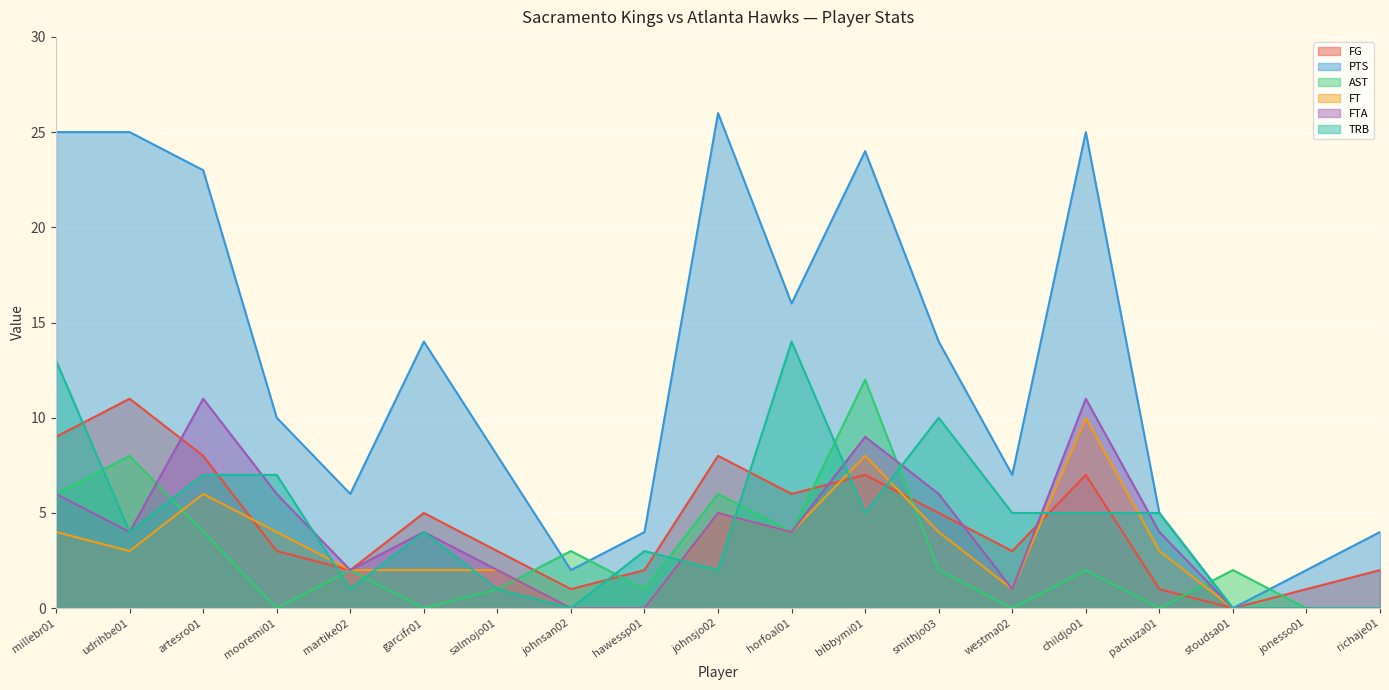

How many series are shown in this chart?

6